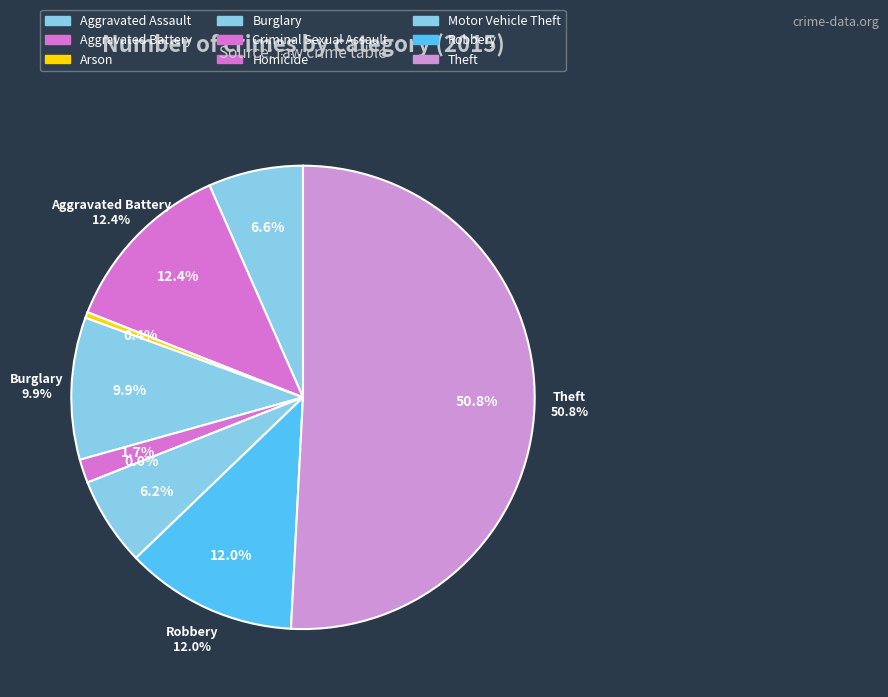

The Homicide slice represents 1% of the pie. True or false?

False